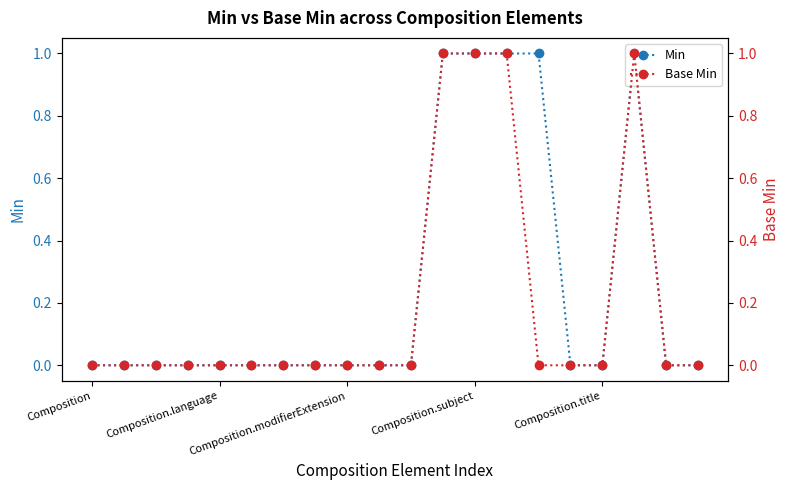

The value of Min at Composition.language is -1. True or false?

False